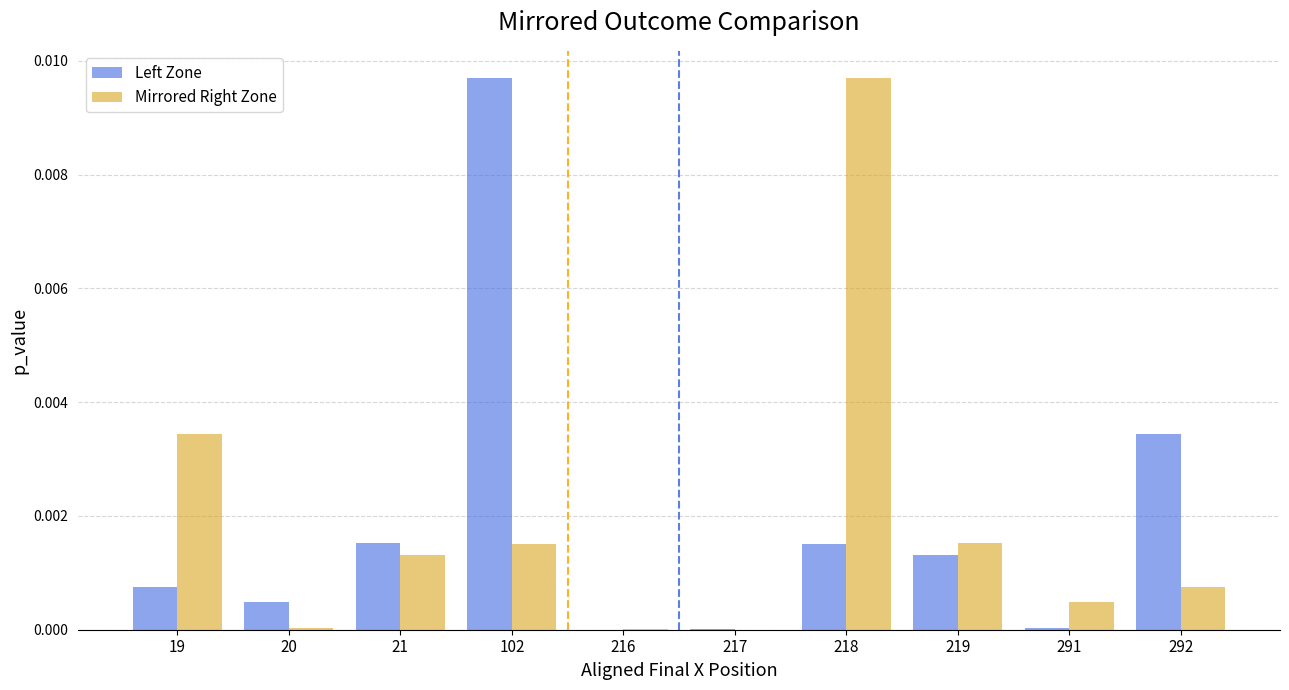

Are the bars horizontal?

No